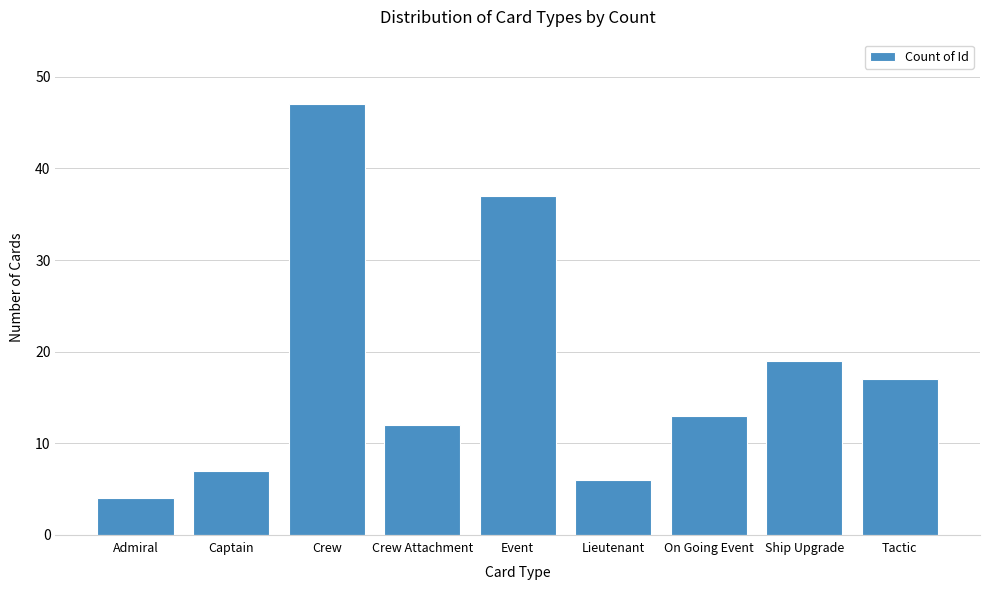

Reading left to right, transcribe all the data shown in this chart.

4	7	47	12	37	6	13	19	17